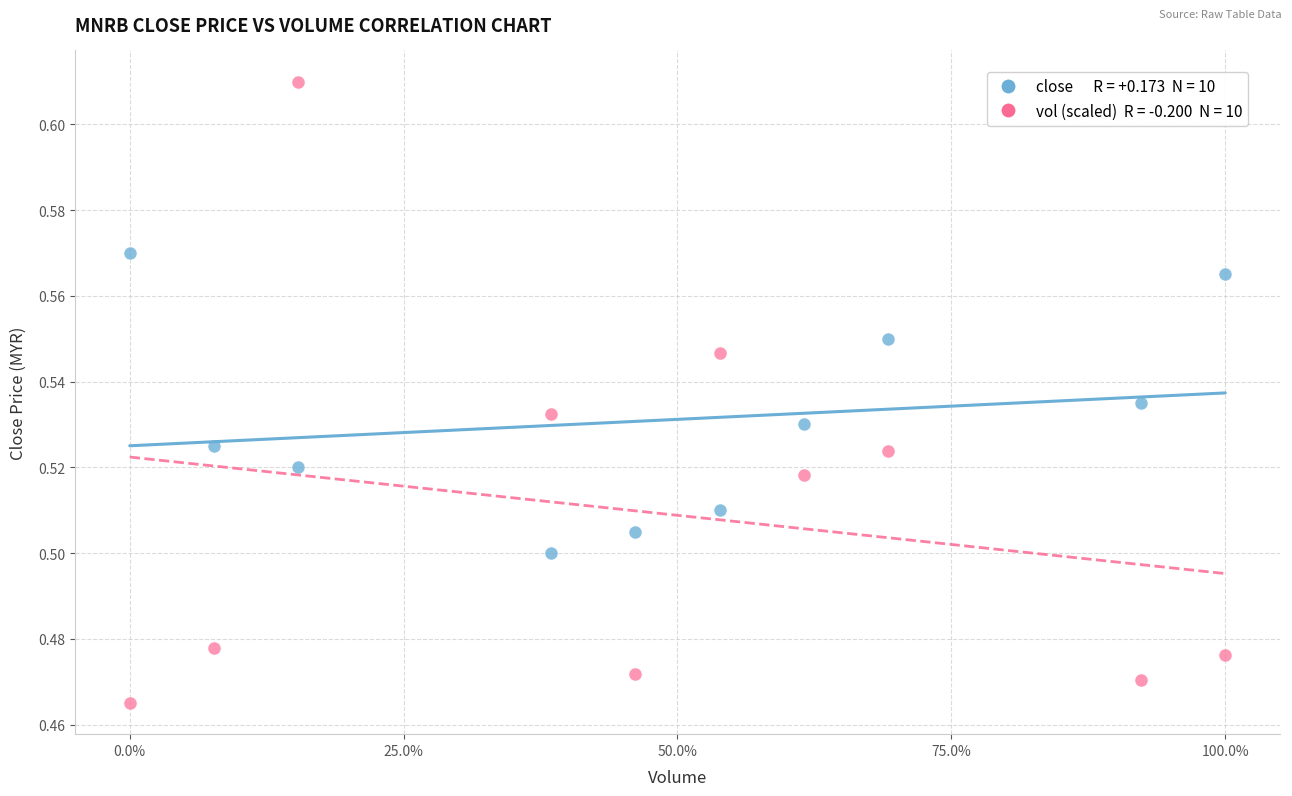

Across all data points, what is the range of X values (max minus min)?

1.0